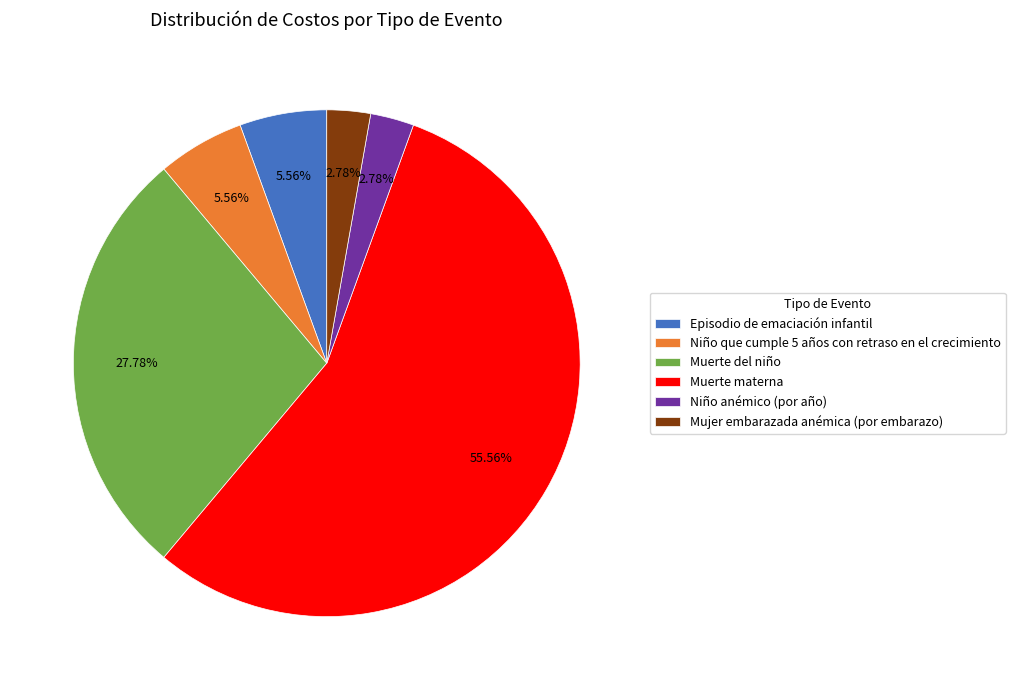

To the nearest percent, what portion does Mujer embarazada anémica (por embarazo) represent?

3%